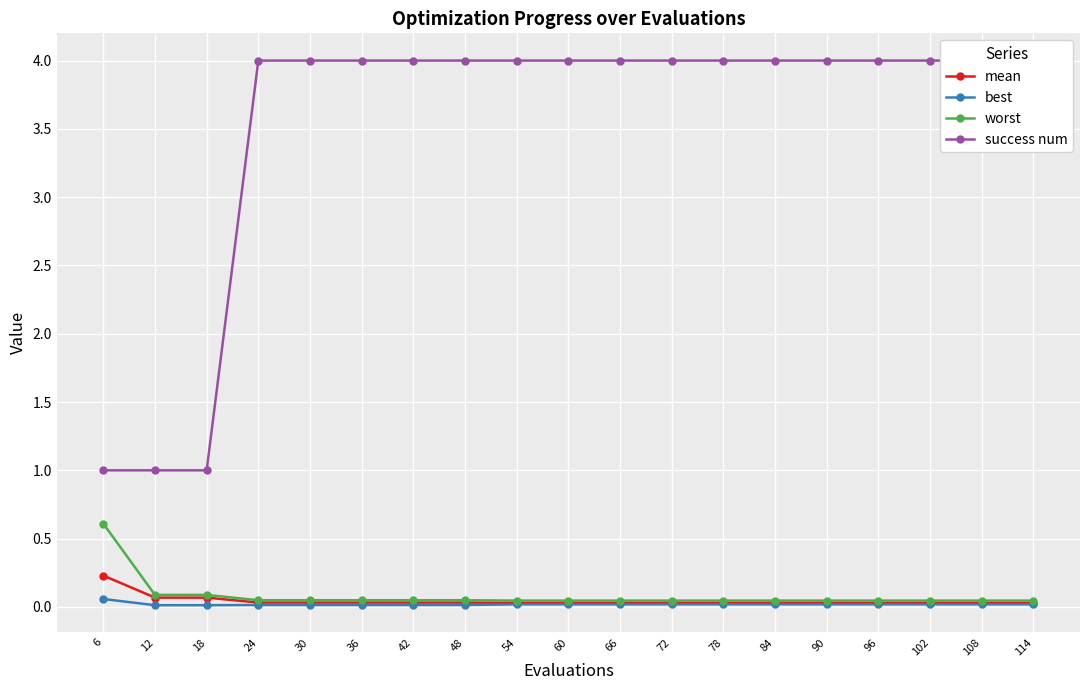

At how many categories does at least one series exceed 3?

16